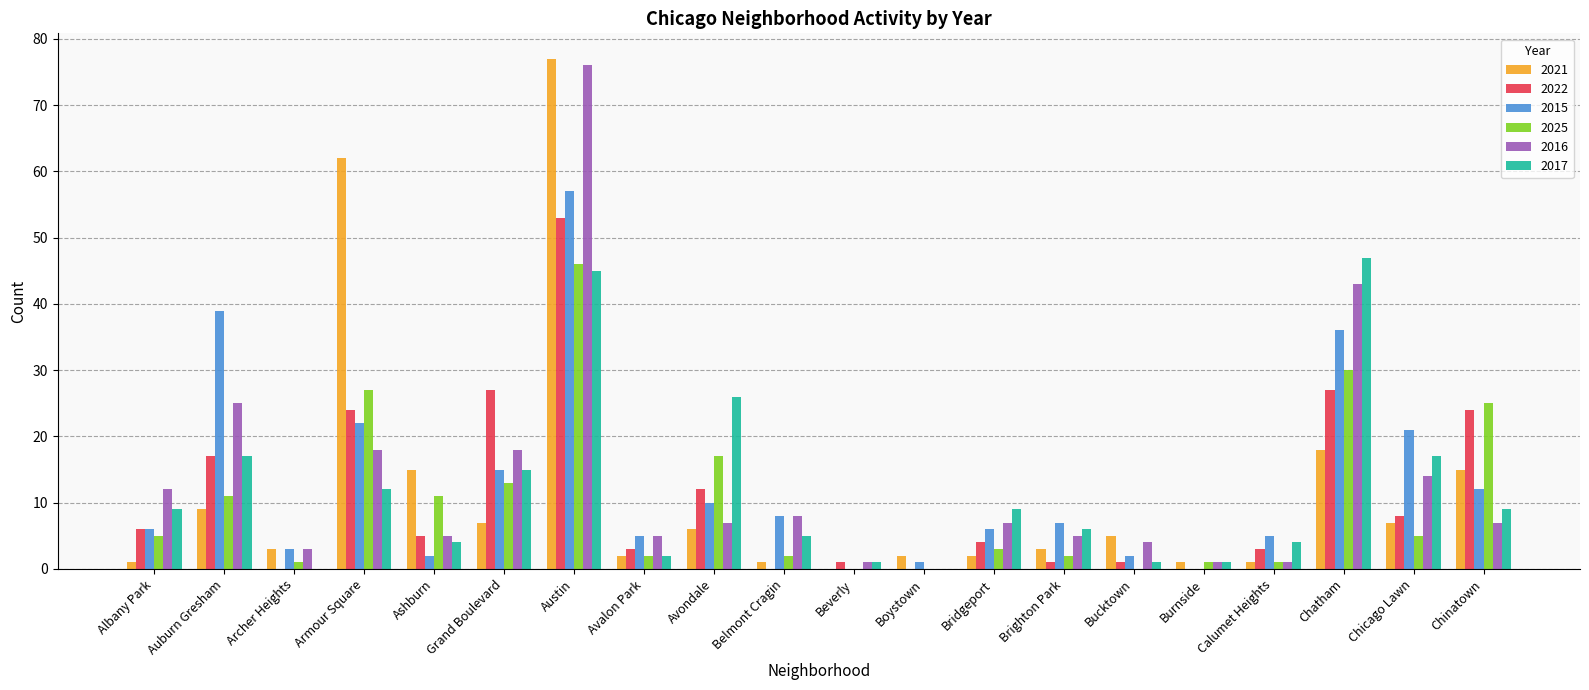

What are all the series names shown in the legend?

2021, 2022, 2015, 2025, 2016, 2017